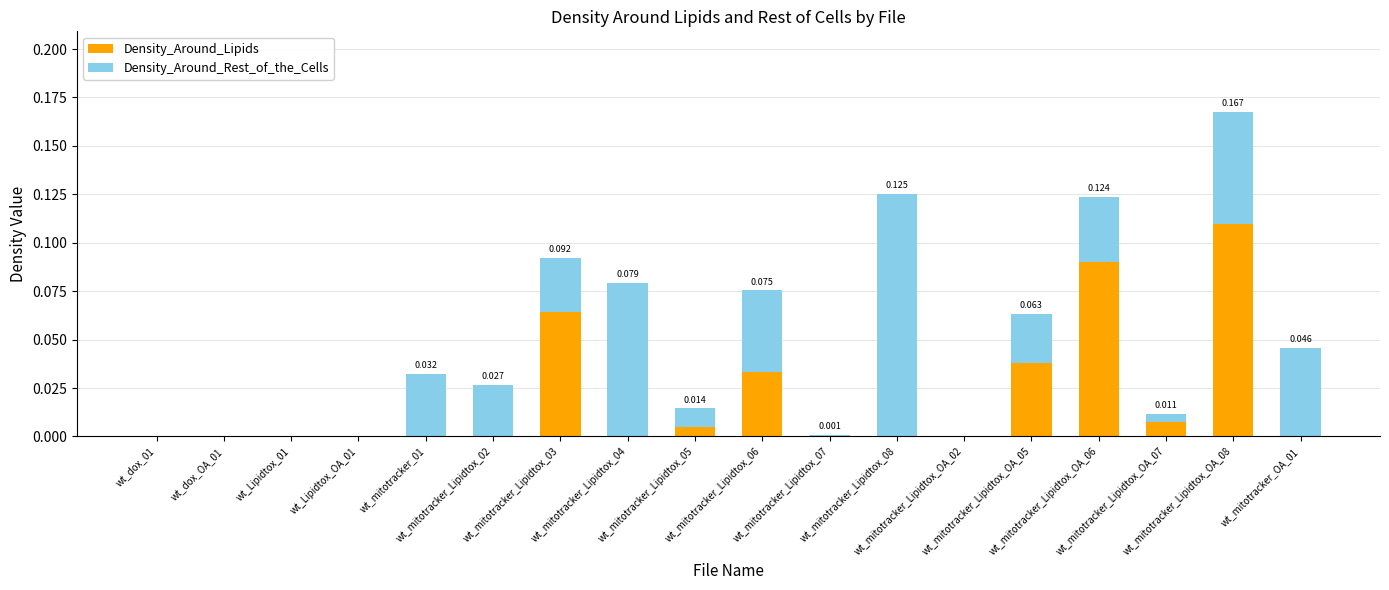

What is the label of the 4th bar from the left?

wt_Lipidtox_OA_01